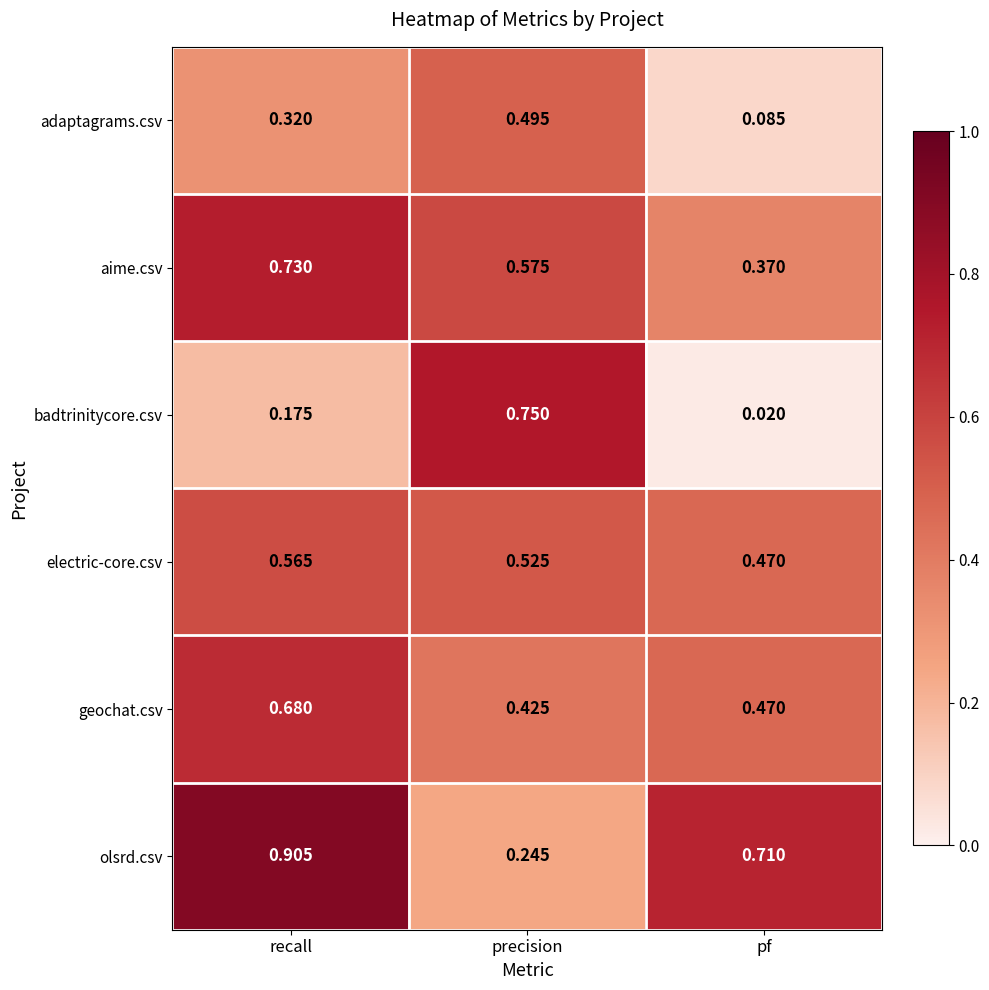

Which series changed the most between recall and pf?

aime.csv